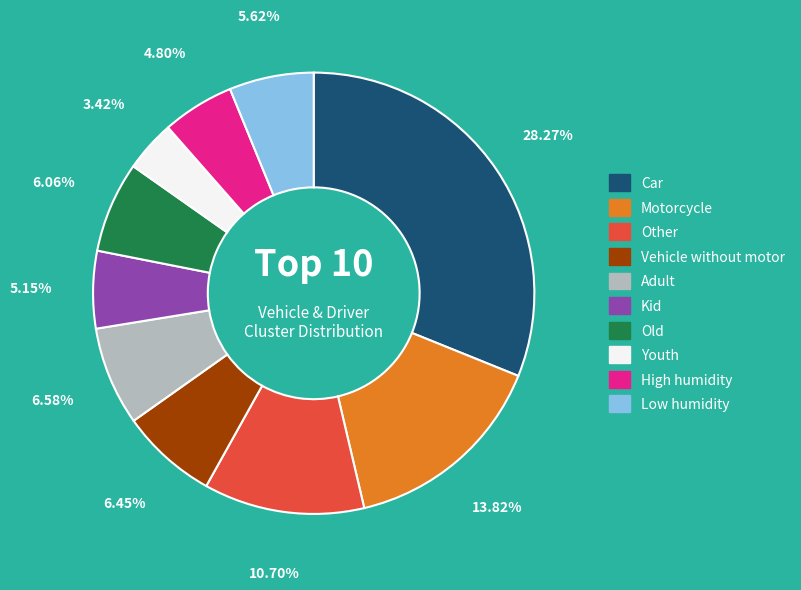

Does any single category account for the majority?

No